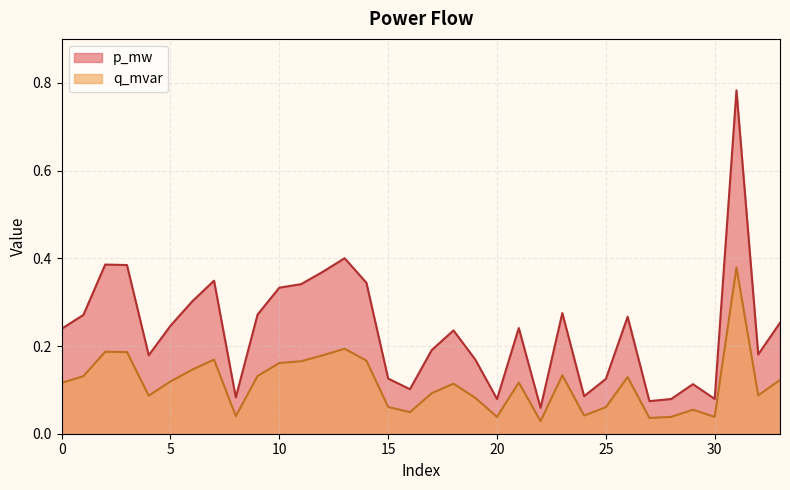

What is the sum of the p_mw values at 2 and 5?

0.6